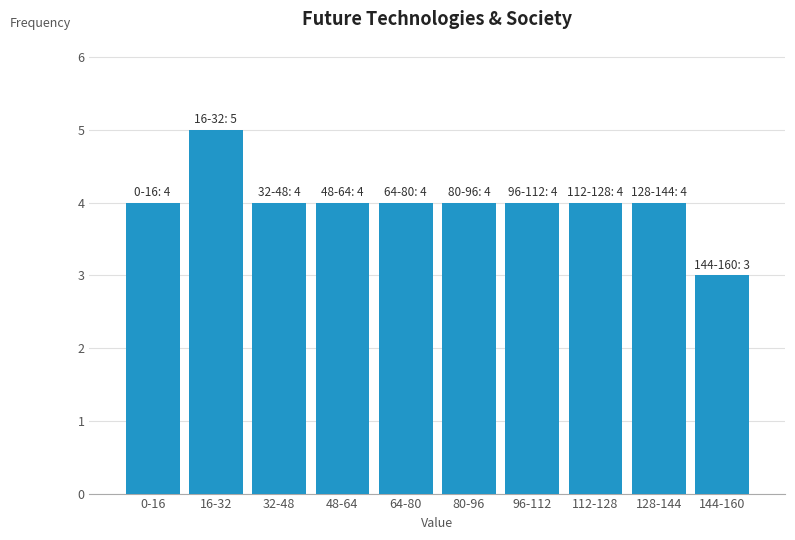

Reading left to right, transcribe all the data shown in this chart.

0-16=4	16-32=5	32-48=4	48-64=4	64-80=4	80-96=4	96-112=4	112-128=4	128-144=4	144-160=3